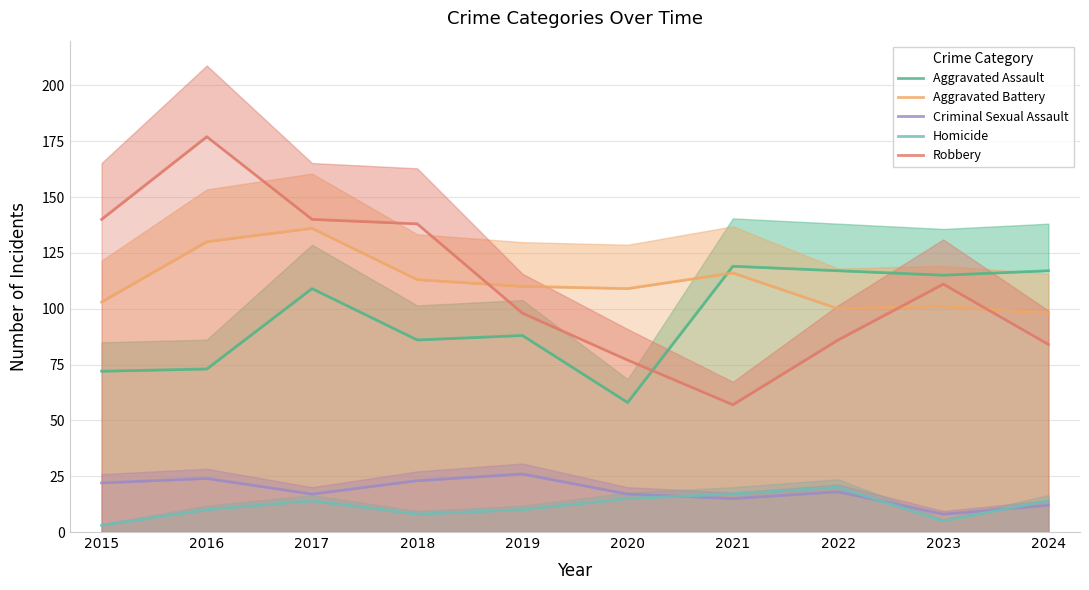

The value of Homicide at 2024 is 5. True or false?

False